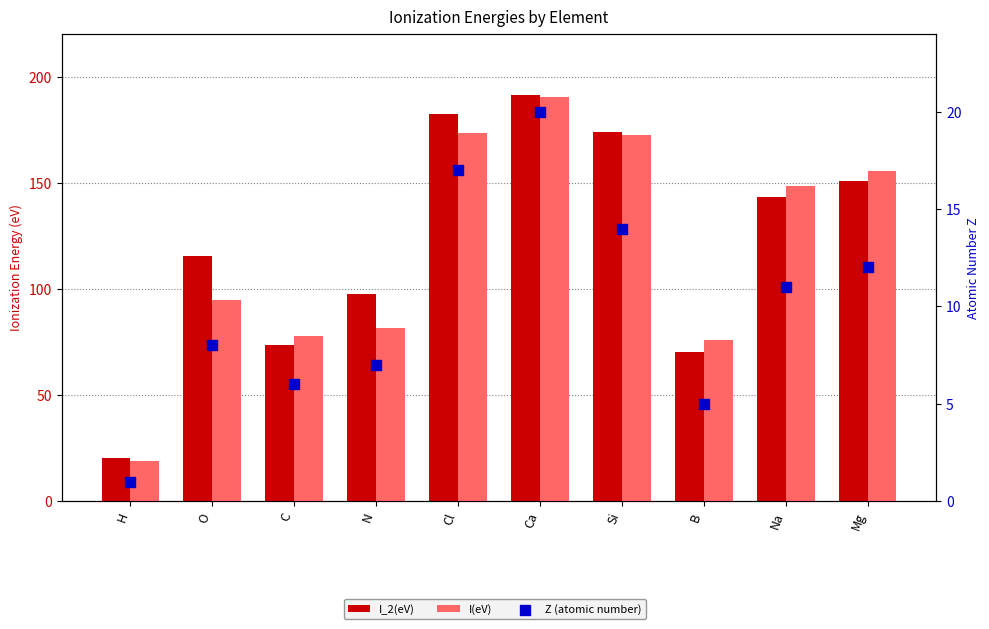

Which series contains the lowest Y value?

Z (atomic number)